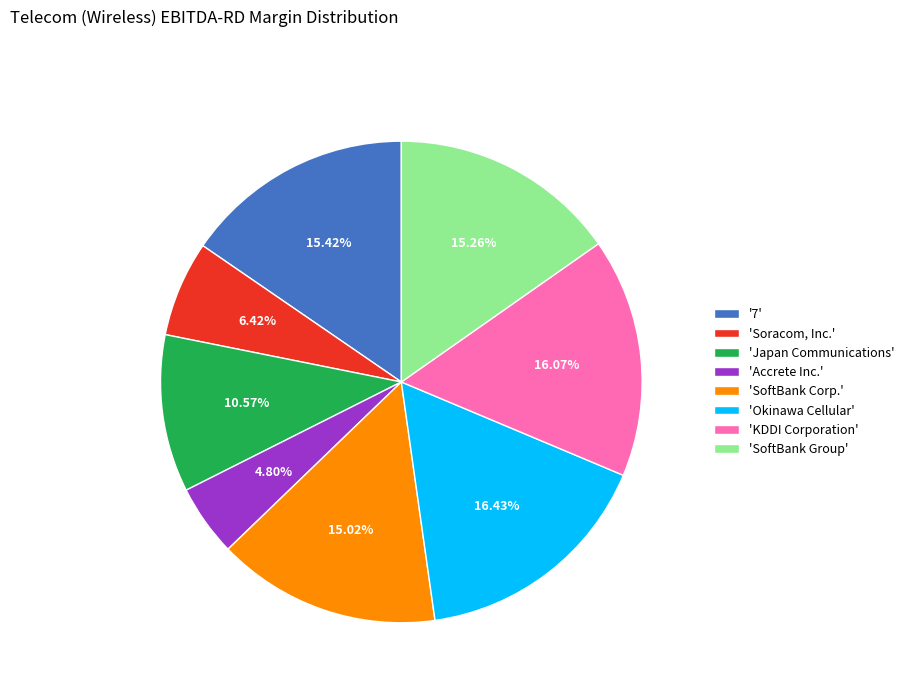

Does any single category account for the majority?

No